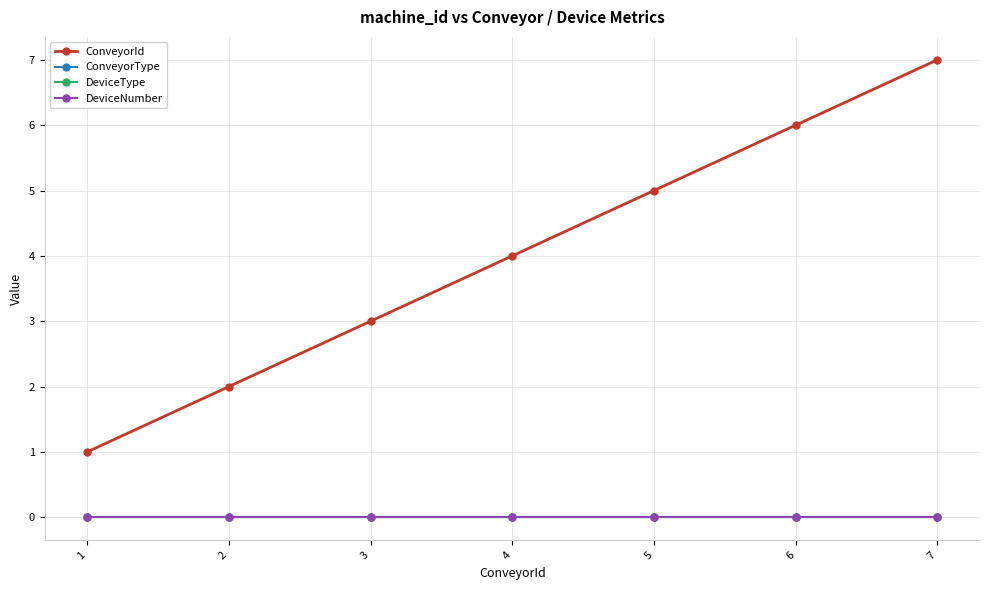

True or false: ConveyorId has a value of 3 at 2.

False